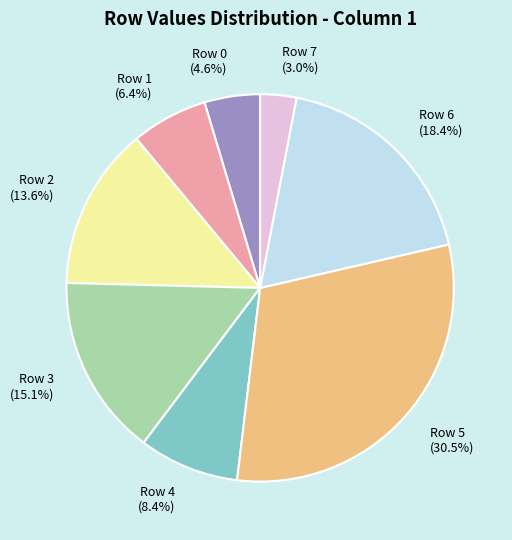

To the nearest percent, what is the average slice percentage?

12%